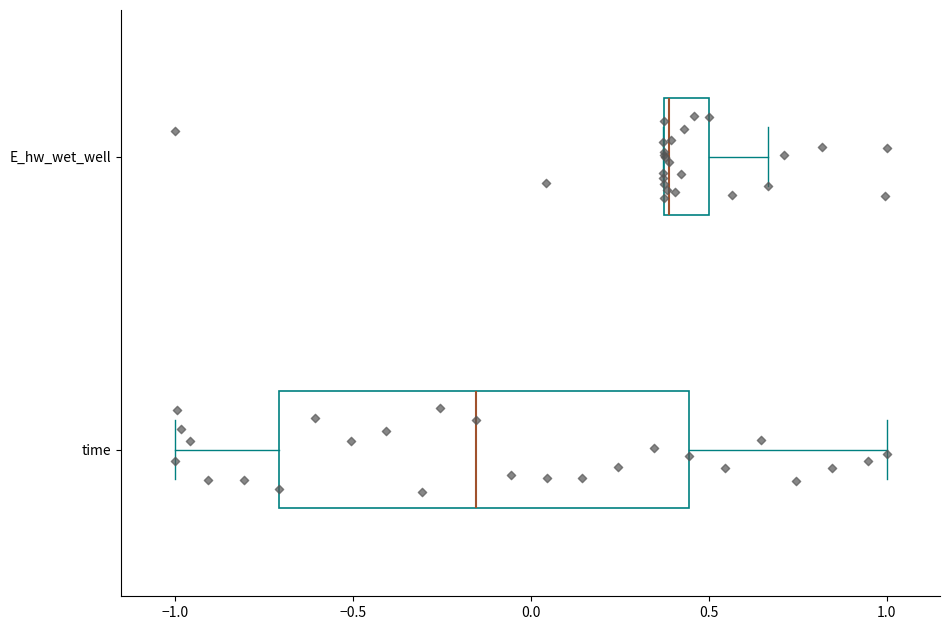

Which box has the furthest to the right median line?

E_hw_wet_well